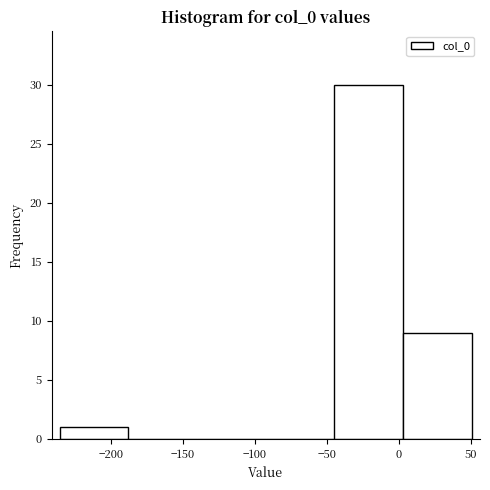

Which range on the x-axis has the tallest bar?

-45 to 5